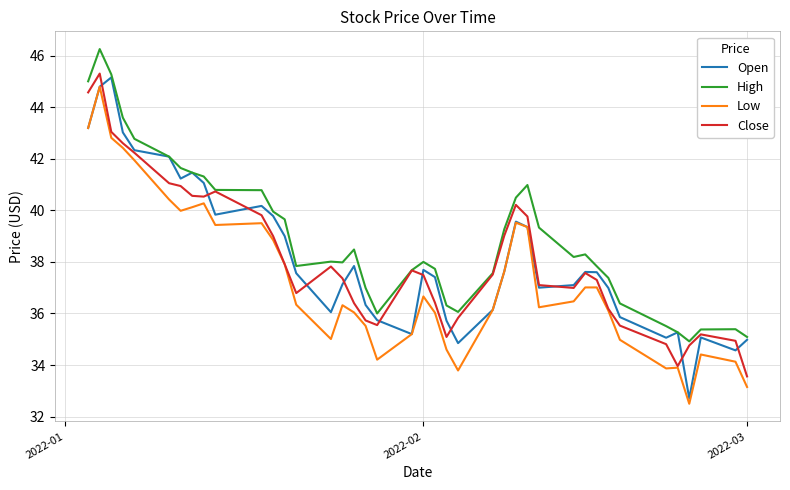

Which series has the largest total across all categories?

High